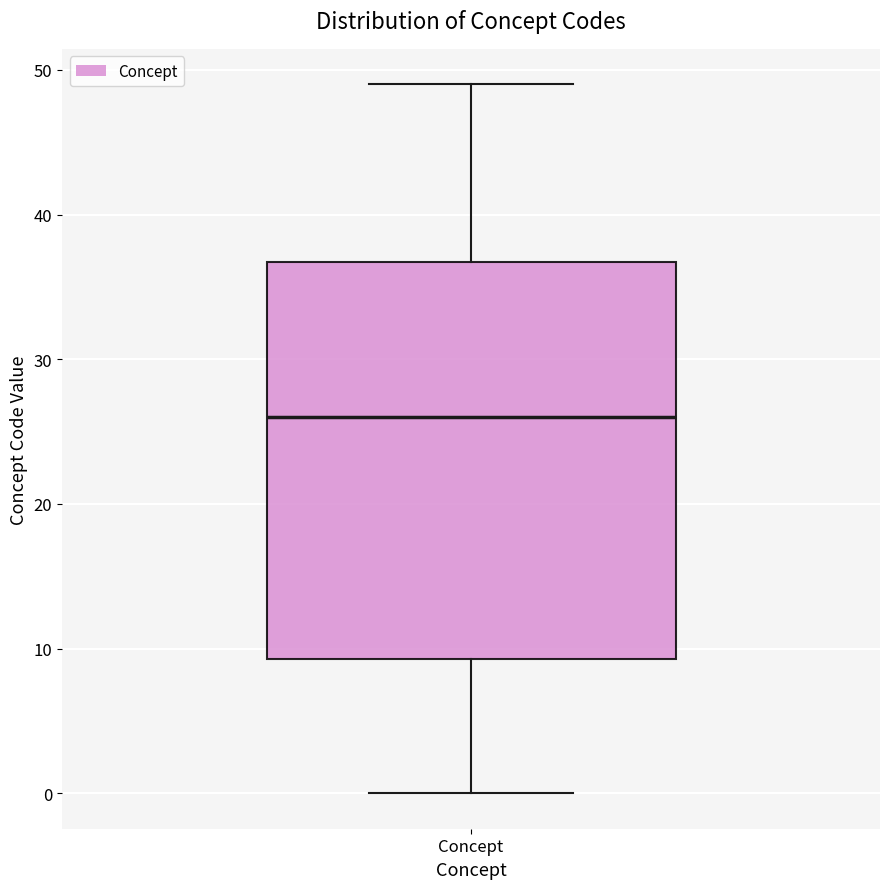

Transcribe this box plot: give where the median line is, the range the box spans, and where the two whiskers end, as read against the y-axis. The values are not printed on the chart, so give them approximately, as read against the axis.

median 26, box 9 to 37, whiskers 0 to 49